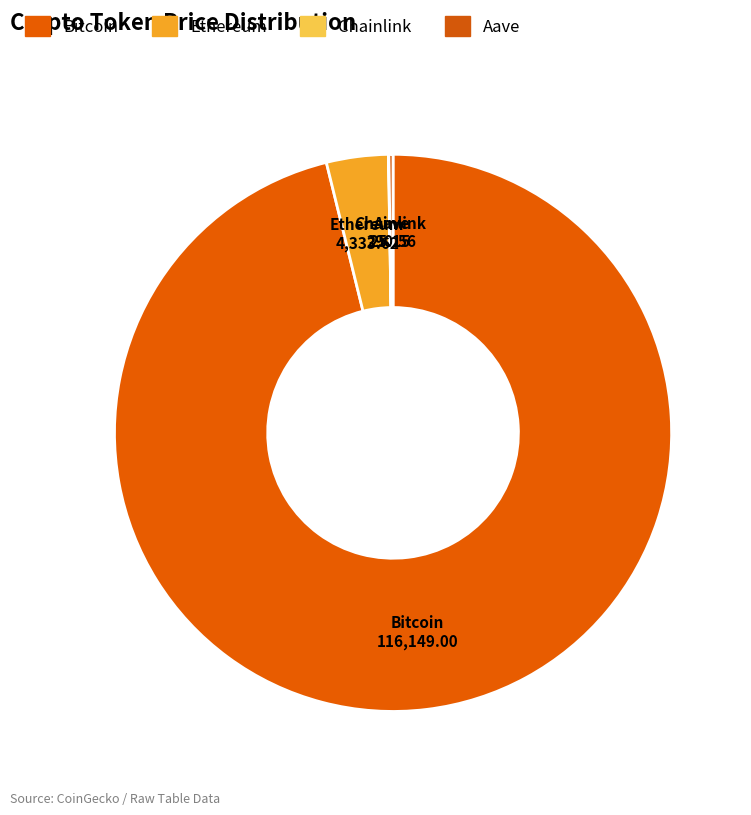

True or false: Bitcoin accounts for 84% of the total.

False